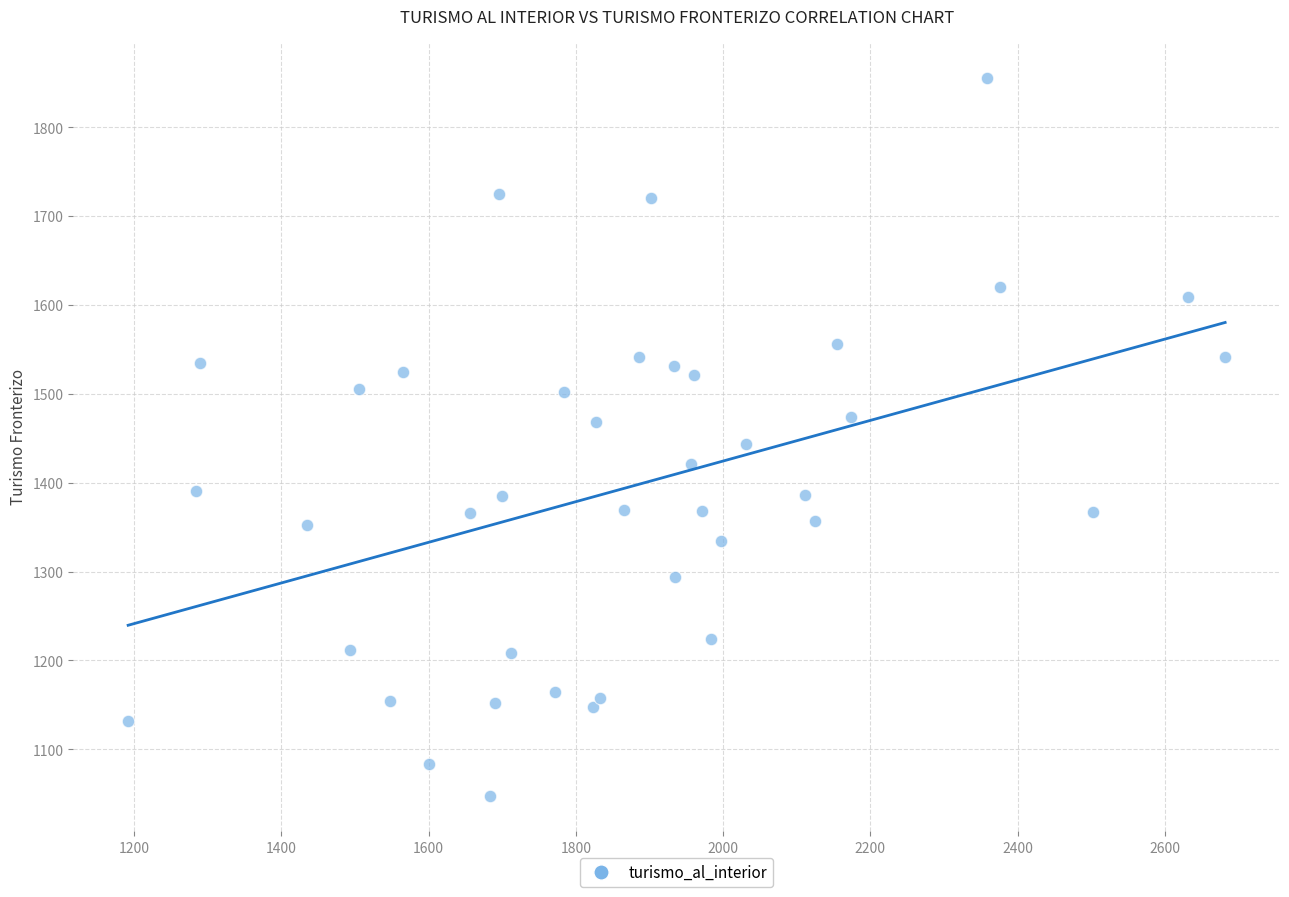

What is the range of X values (max minus min)?

1490